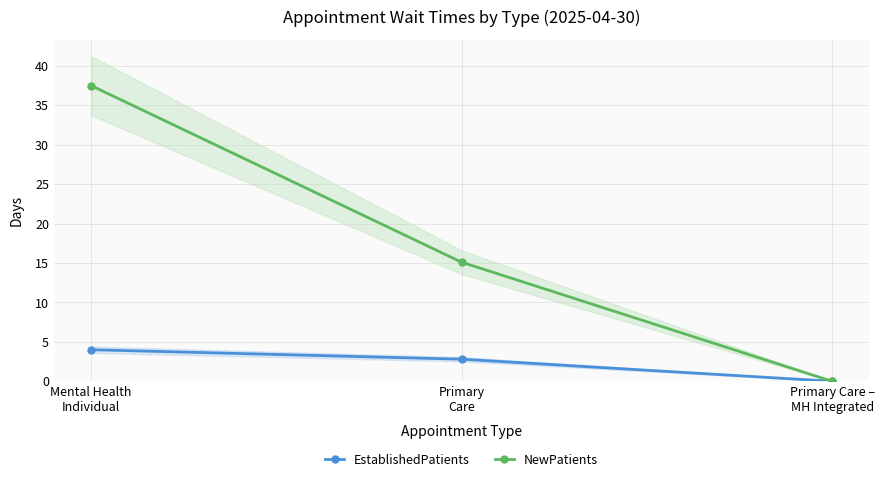

Does the chart display data point markers on the line(s)?

Yes